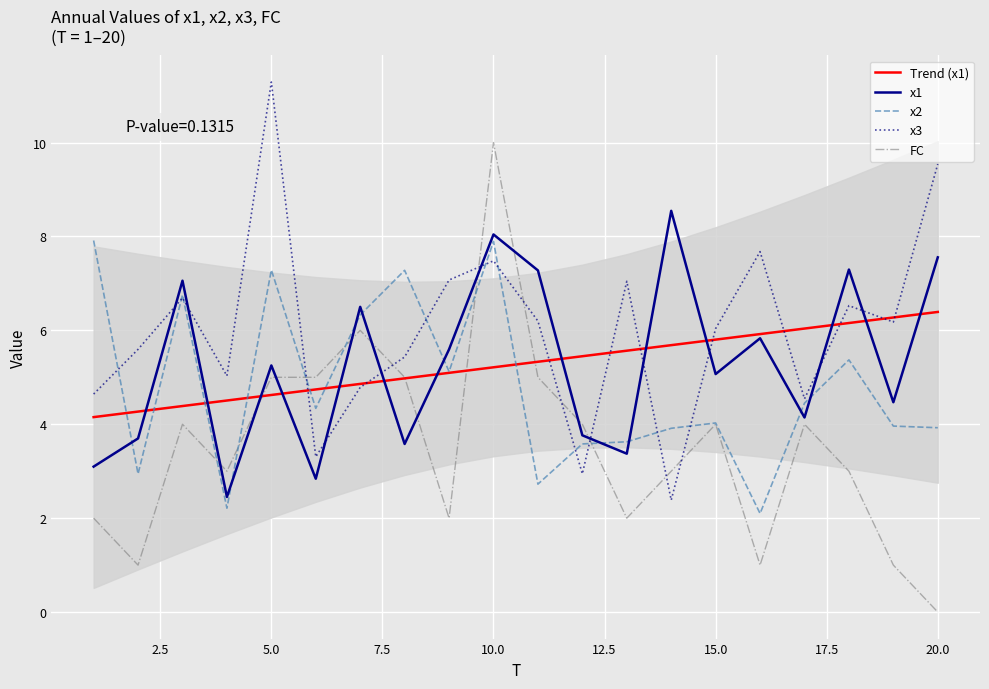

The value of x1 at 5.0 is 5.3. True or false?

True